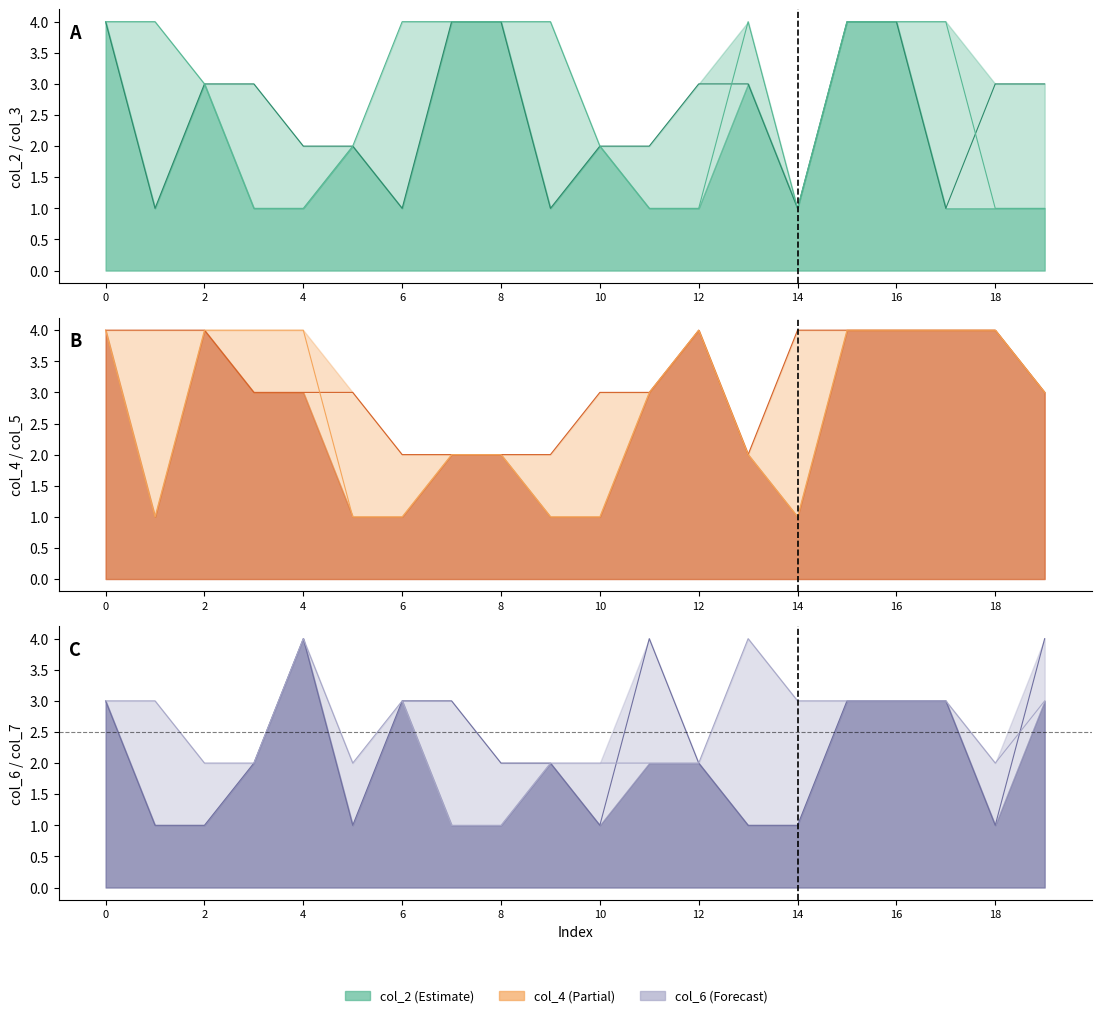

Is the value of col_3 at 14 greater than the value of col_2 at 14?

No